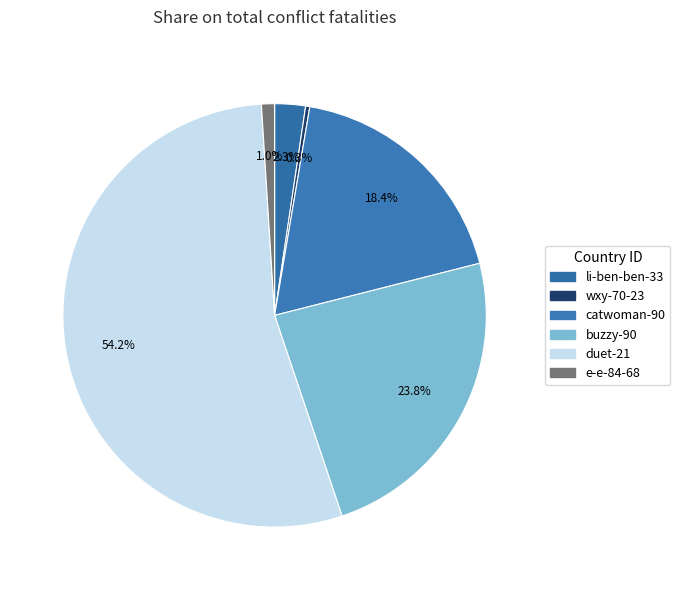

How much of the chart is everything except duet-21?

45.8%